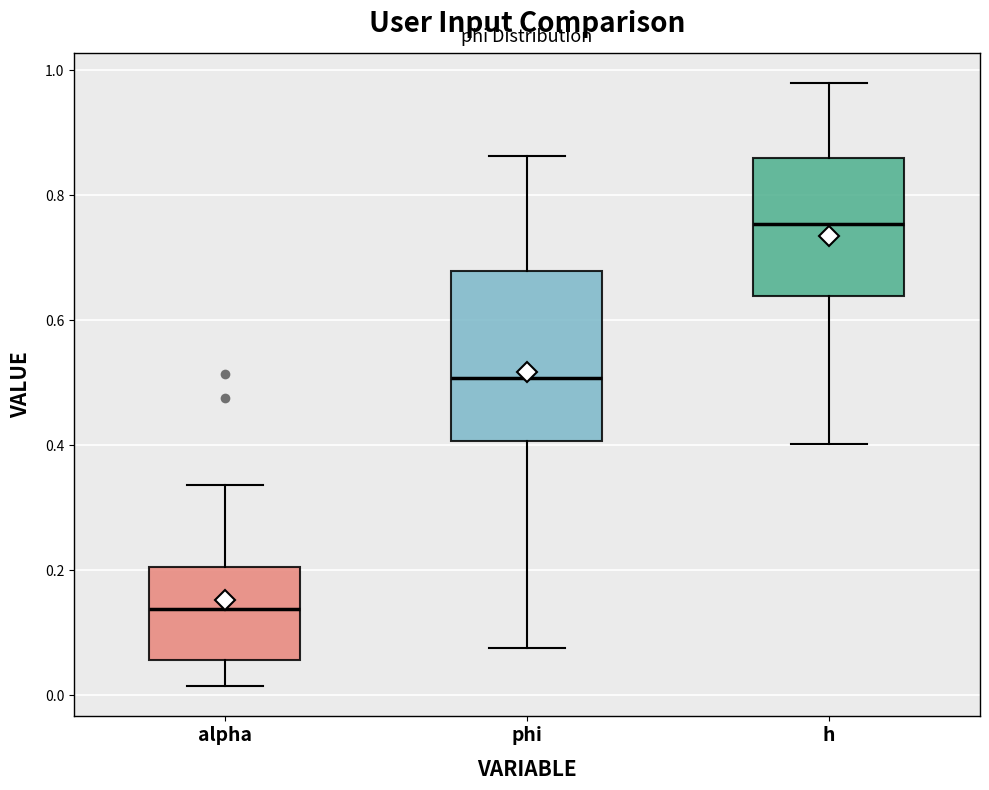

Which box's median line is the lowest?

alpha